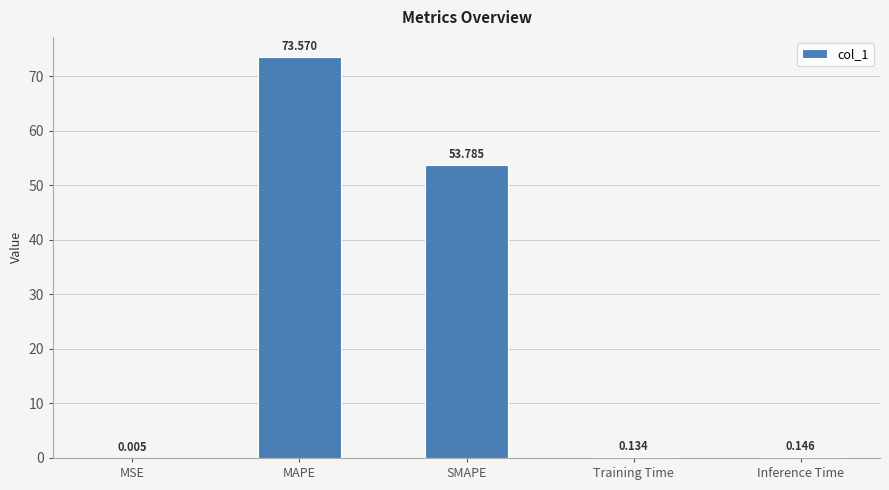

Between Training Time and MSE, which is larger?

Training Time